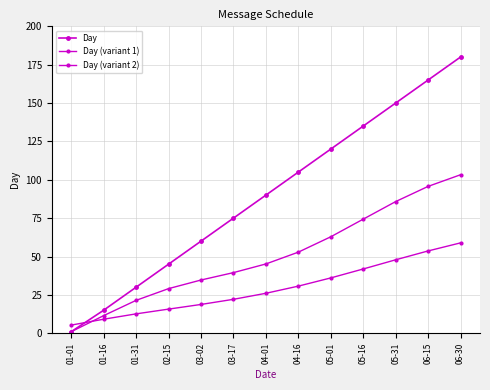

What position from the left is 04-16?

8